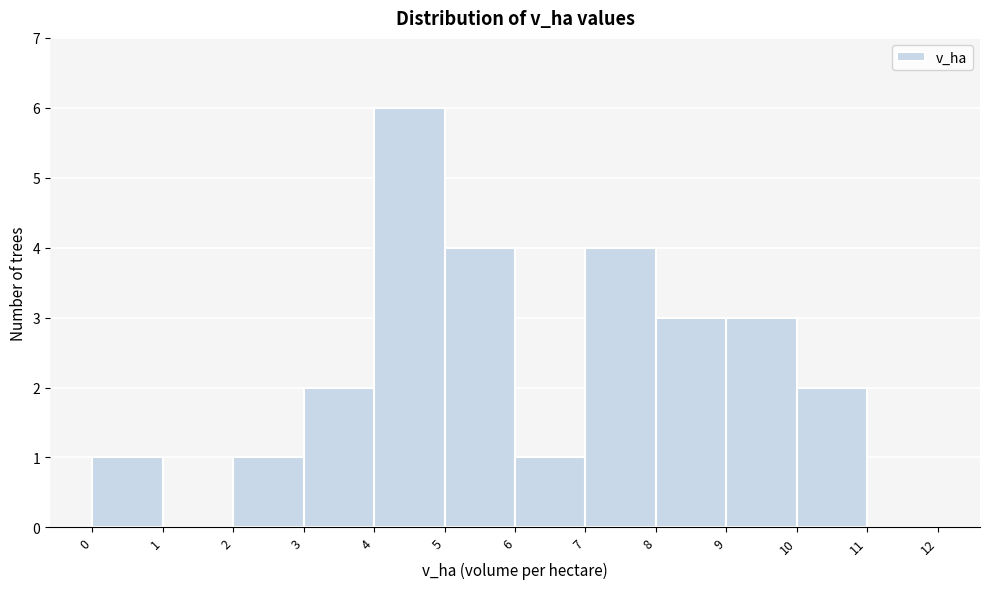

How tall is the bar that spans 0 to 1 on the x-axis? The values are not printed on the chart, so give them approximately, as read against the axis.

1